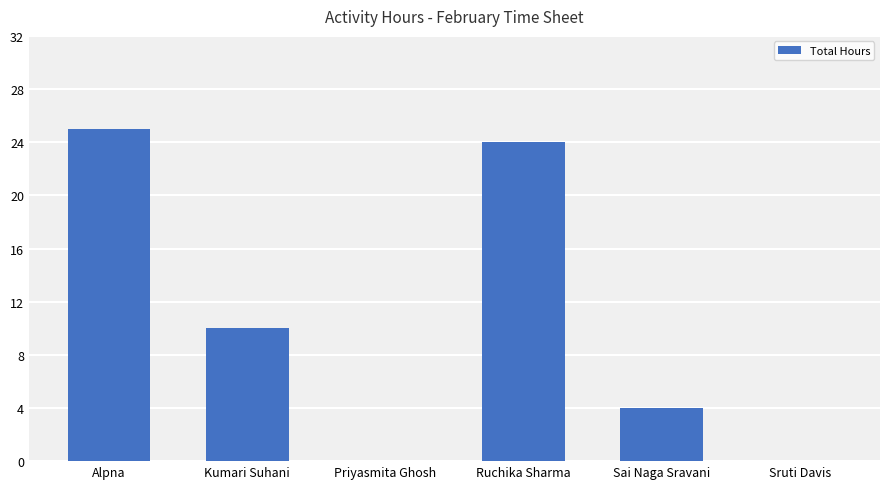

How many data points does each series have?

6